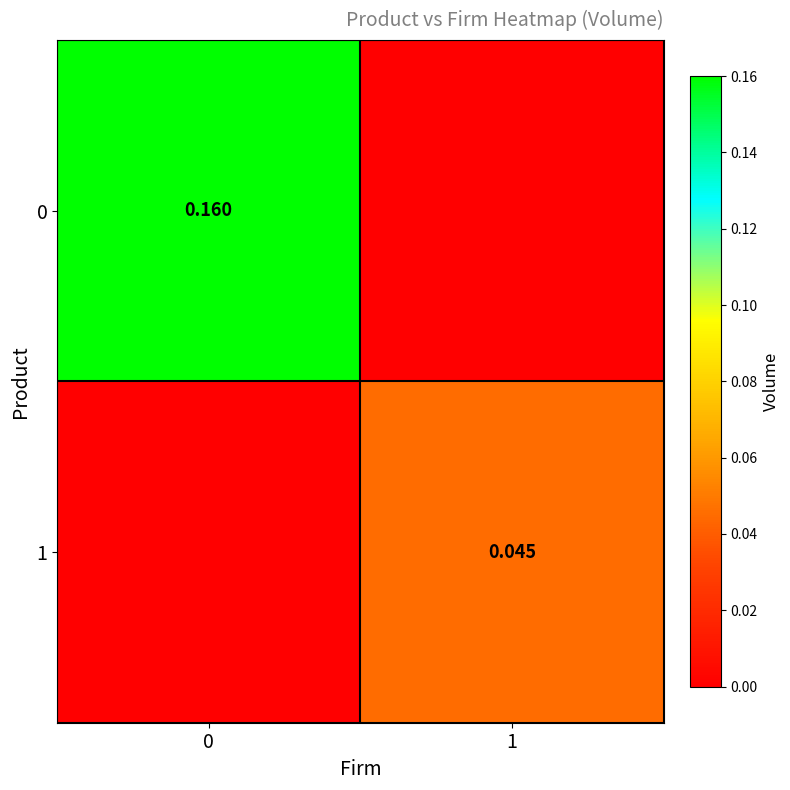

At 1, list the series in order from largest to smallest.

1, 0